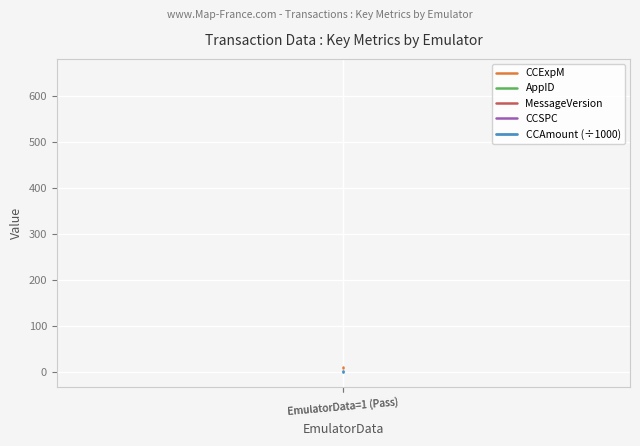

What is the sum of all CCAmount (÷1000) values?

2.0